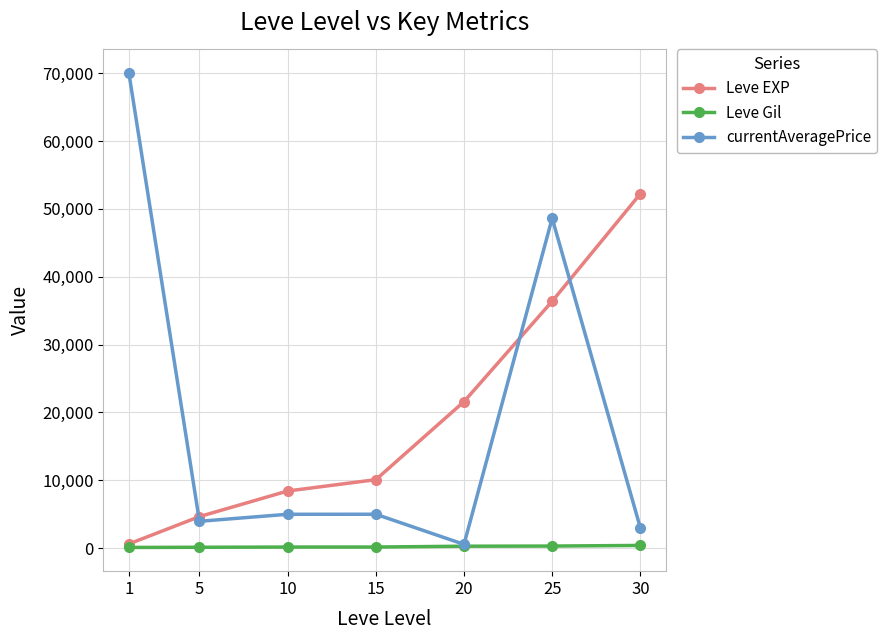

What is the maximum value for Leve EXP?

52220.0